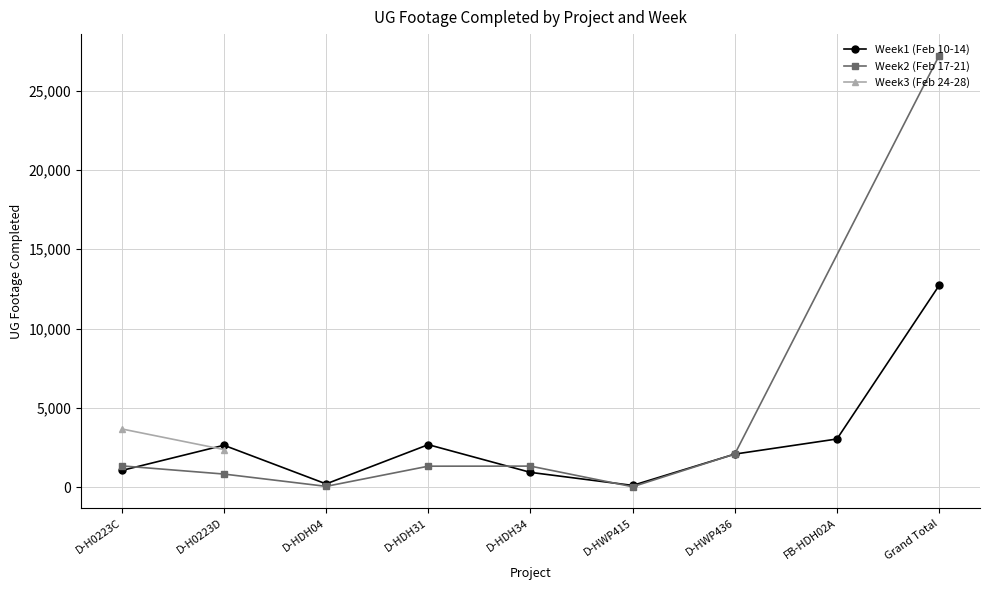

At how many categories does at least one series exceed 1847?

6